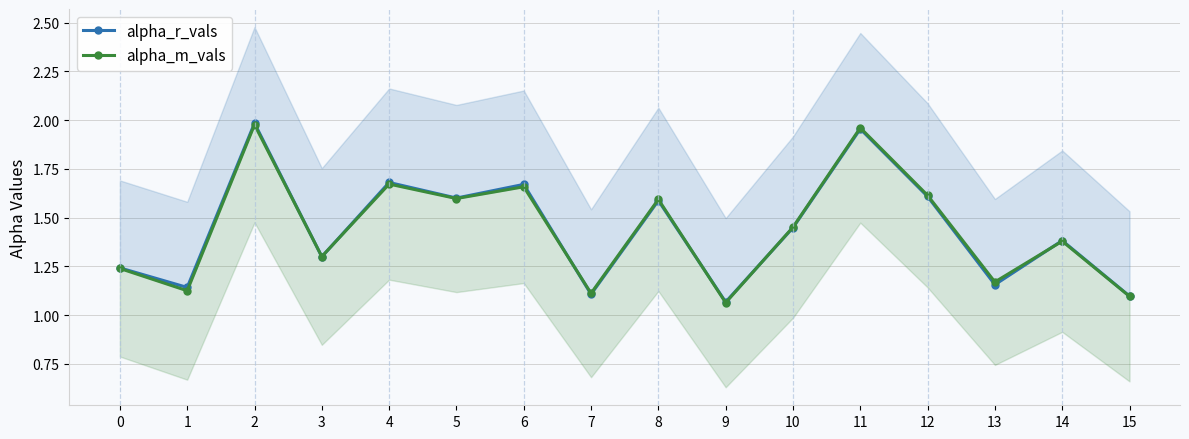

Which has a higher value, 3 or 9?

3